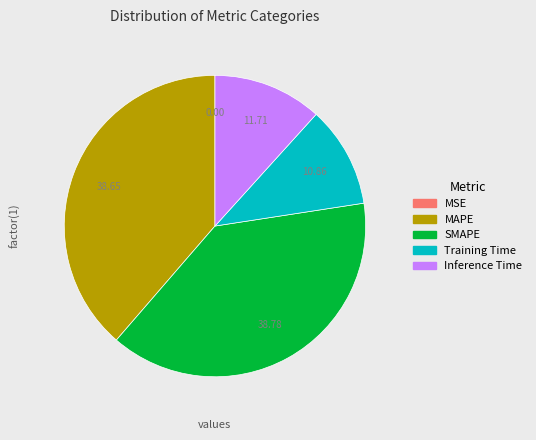

Is there a majority slice in this chart?

No